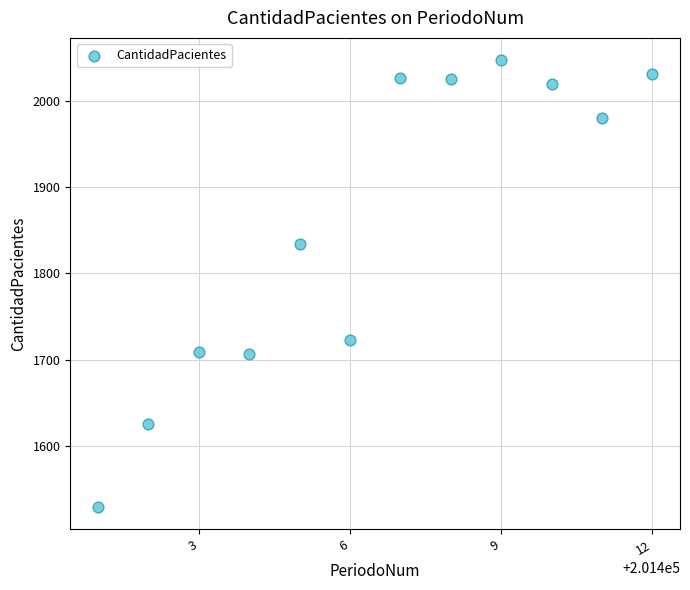

What is the range of X values (max minus min)?

11